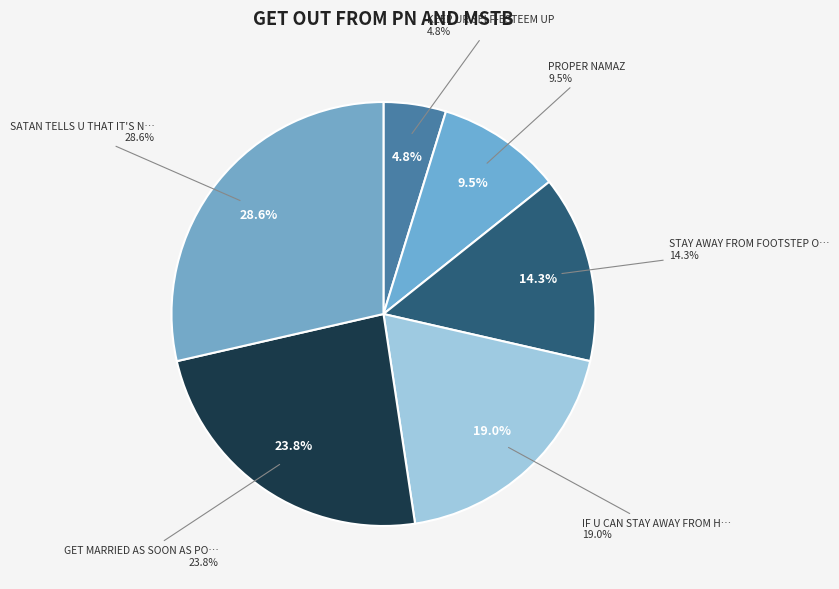

To the nearest percent, what is the combined percentage of PROPER NAMAZ and SATAN TELLS U THAT IT'S NOT A BIG DEAL?

38%